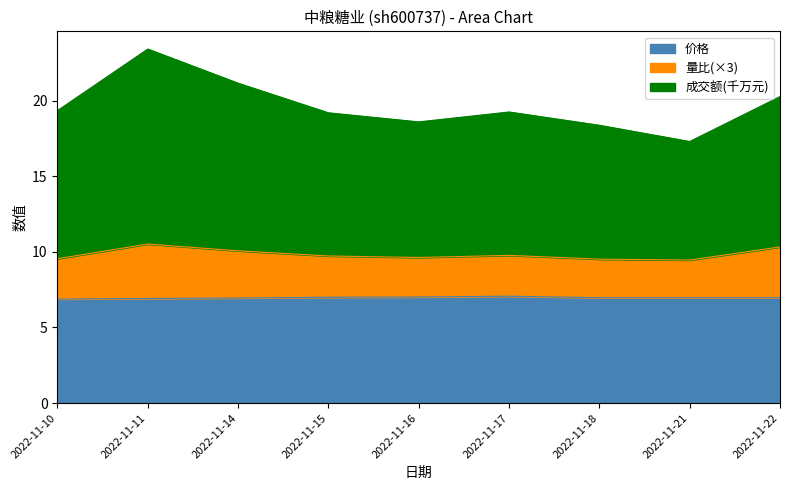

What is the total value across all series at 2022-11-10?

19.3